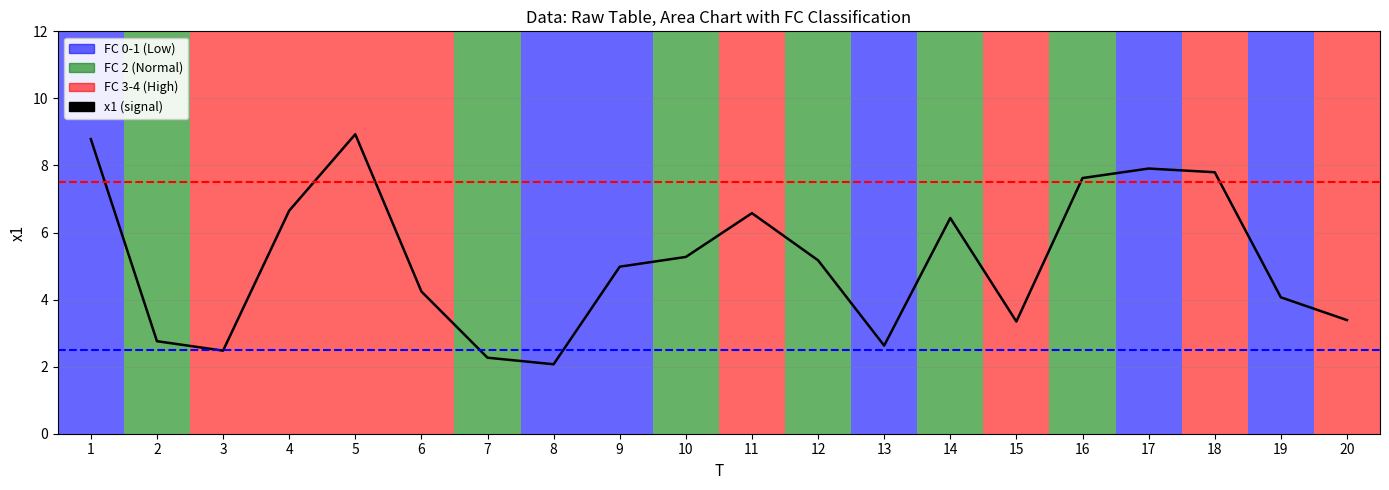

At which label does the data first exceed 5?

1